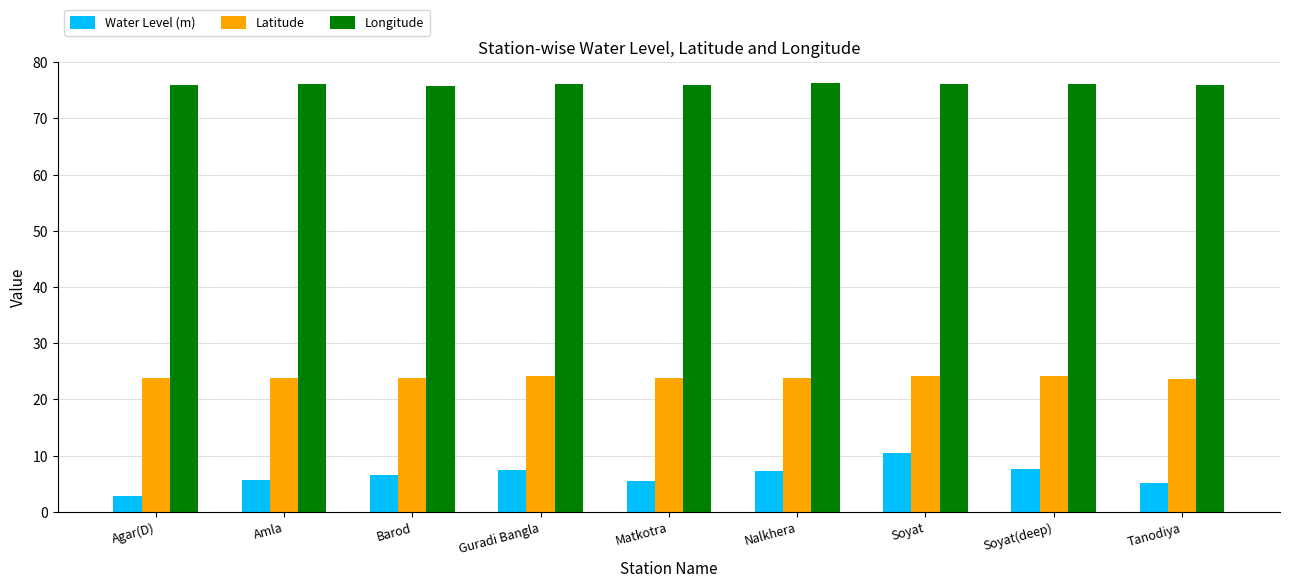

How many categories are shown in the chart?

9